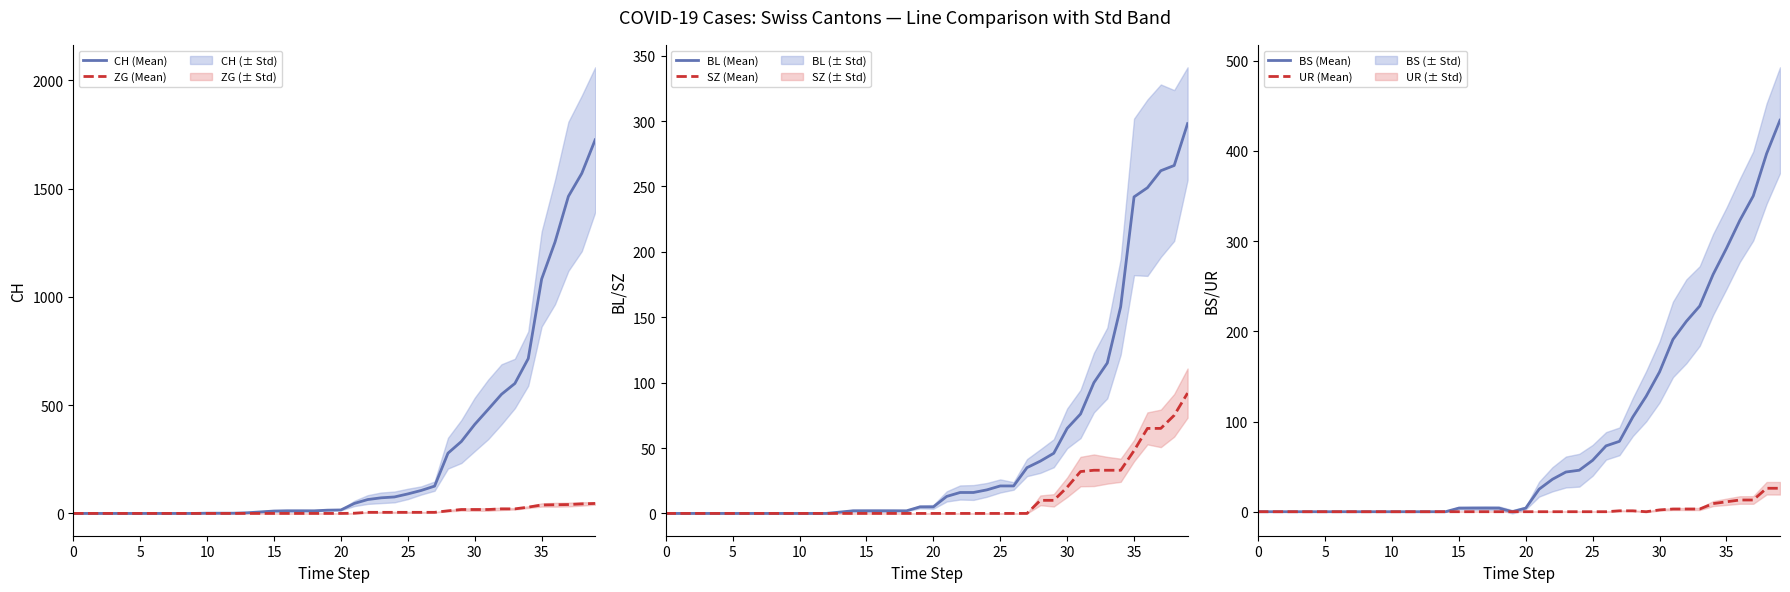

What are all the series names shown in the legend?

CH (Mean), ZG (Mean), BL (Mean), SZ (Mean), BS (Mean), UR (Mean)